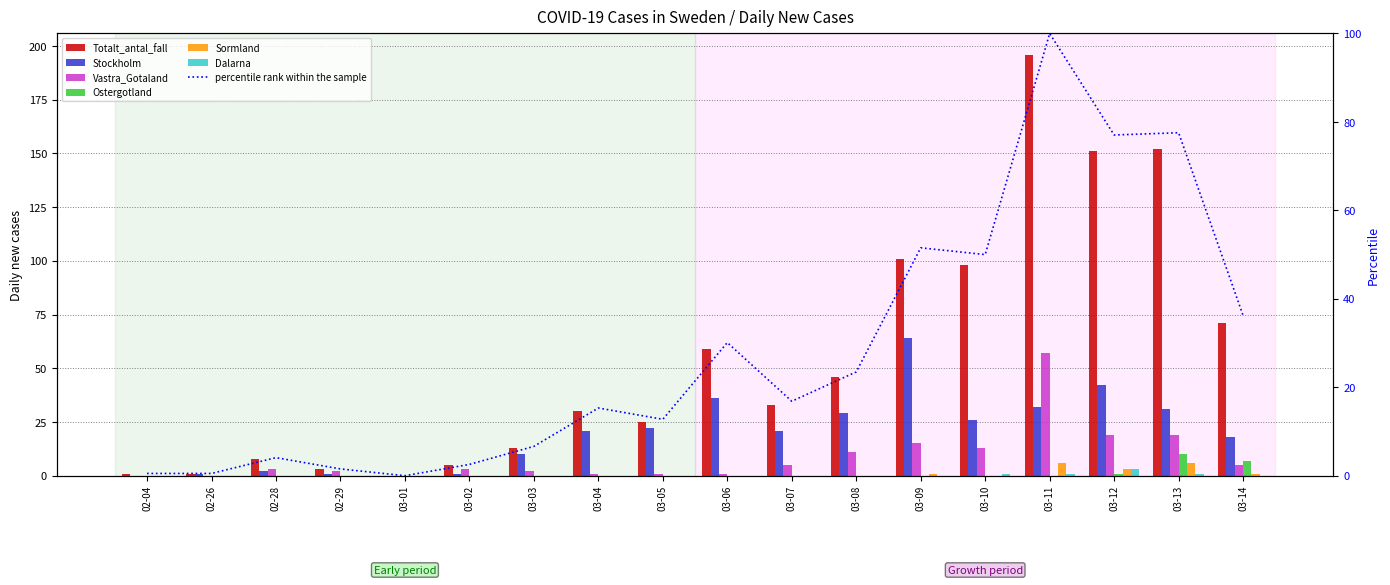

How many values in the Sormland series exceed 0?

5